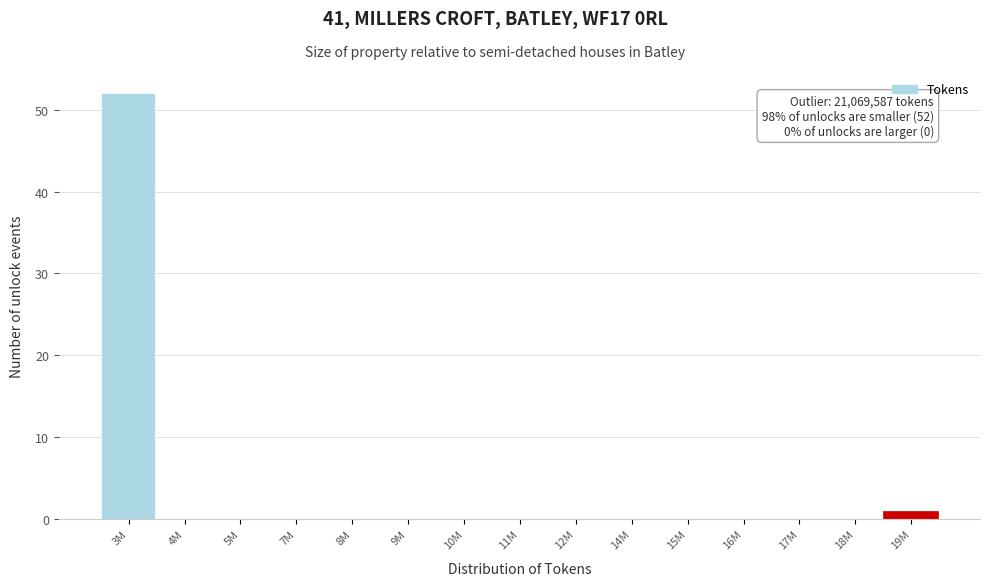

Reading left to right, what are all the values shown in this chart?

3M=52	4M=0	5M=0	7M=0	8M=0	9M=0	10M=0	11M=0	12M=0	14M=0	15M=0	16M=0	17M=0	18M=0	19M=1